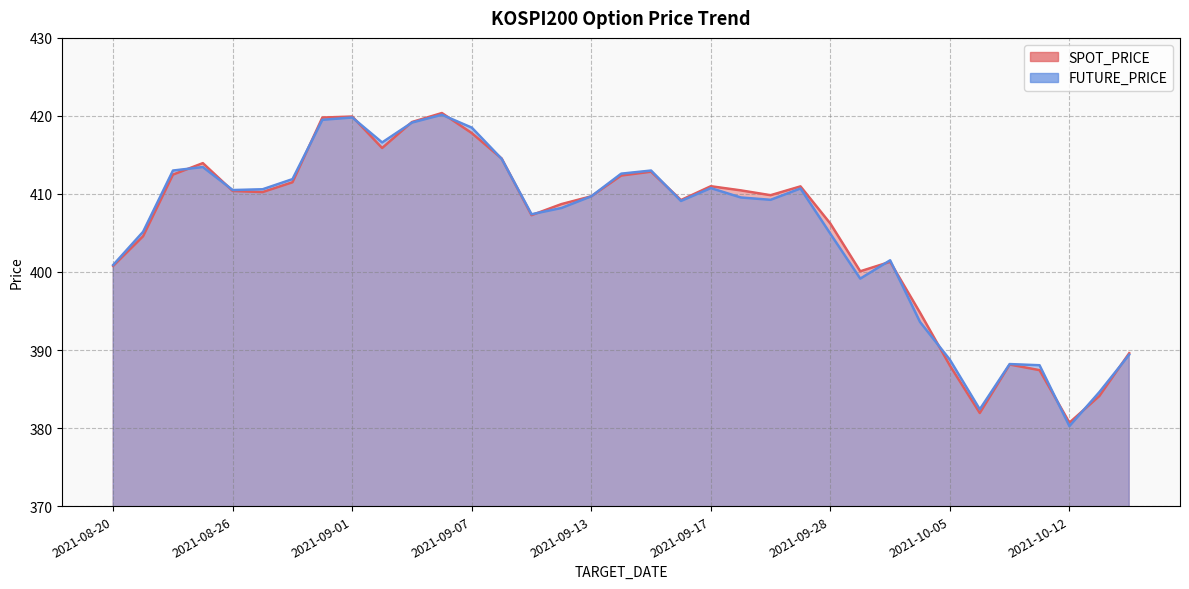

Reading left to right, transcribe all the data shown in this chart.

SPOT_PRICE: 400.8	404.6	412.5	413.9	410.4	410.2	411.5	419.8	419.9	415.9	419.2	420.4	417.8	414.5	407.3	408.7	409.7	412.4	412.9	409.2	411.0	410.5	409.8	411.0	406.2	400.1	401.3	394.8	388.0	381.9	388.1	387.4	380.7	384.1	389.6
FUTURE_PRICE: 400.9	405.1	413.0	413.4	410.5	410.6	411.9	419.5	419.8	416.6	419.1	420.1	418.5	414.5	407.4	408.2	409.7	412.6	413.0	409.1	410.8	409.6	409.2	410.7	404.9	399.1	401.5	393.6	388.8	382.4	388.2	388.1	380.2	384.6	389.4